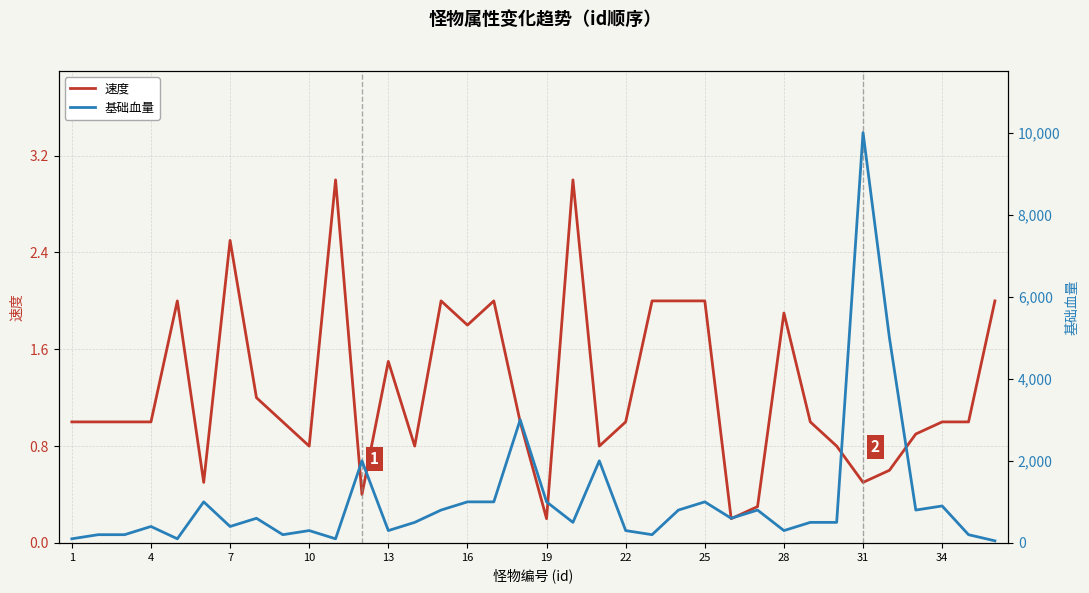

At how many categories does at least one series exceed 3176?

2